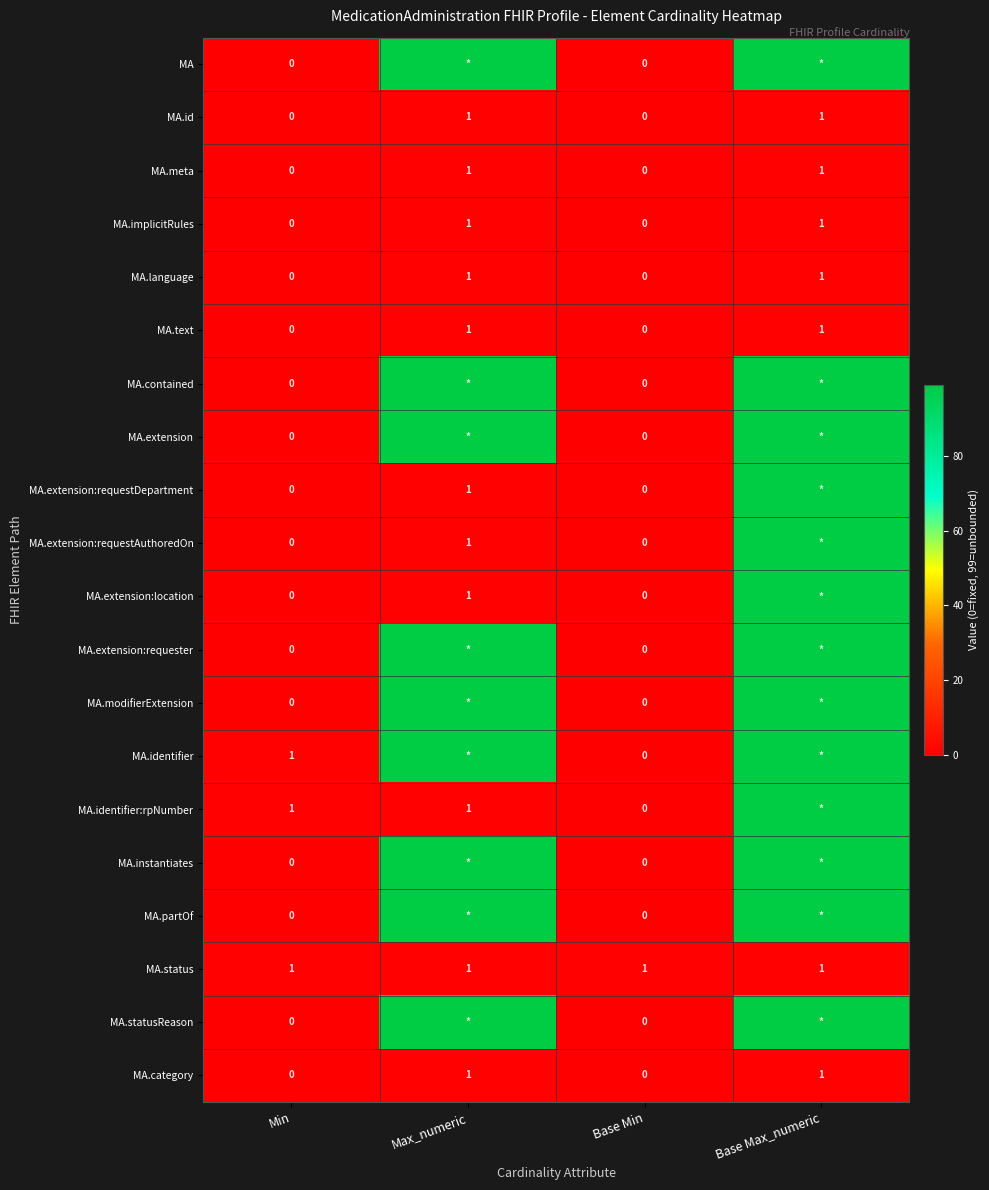

What is the total value across all series at Min?

3